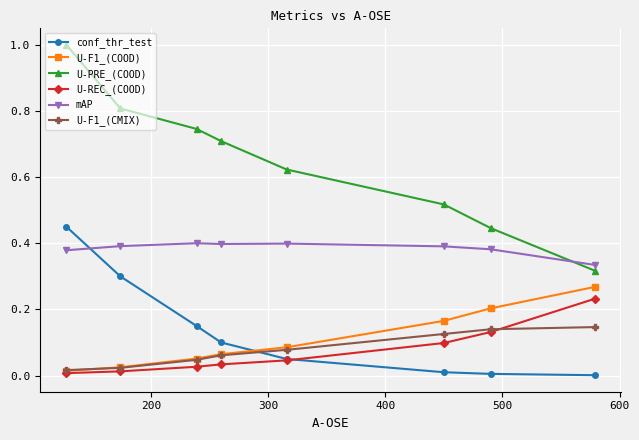

What are all the series names shown in the legend?

conf_thr_test, U-F1_(COOD), U-PRE_(COOD), U-REC_(COOD), mAP, U-F1_(CMIX)